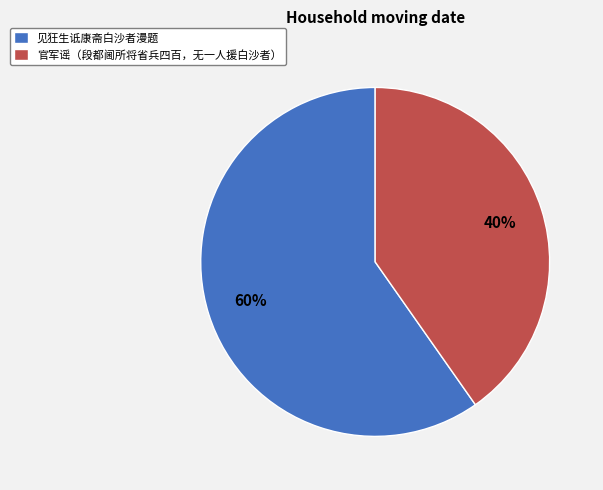

What is the ratio of the value at 见狂生诋康斋白沙者漫题 to the value at 官军谣（段都阃所将省兵四百，无一人援白沙者）?

1.5